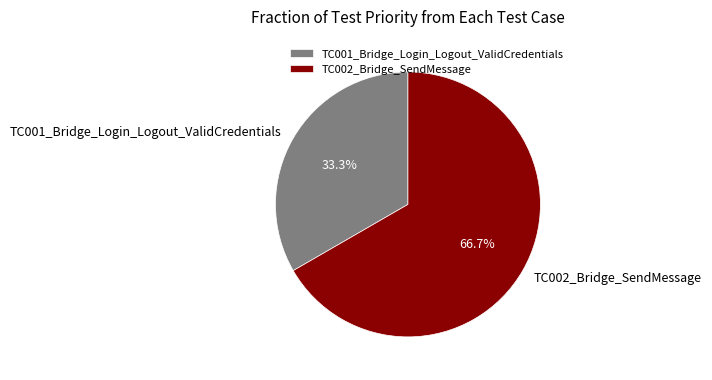

What is the smallest slice in the pie chart?

TC001_Bridge_Login_Logout_ValidCredentials